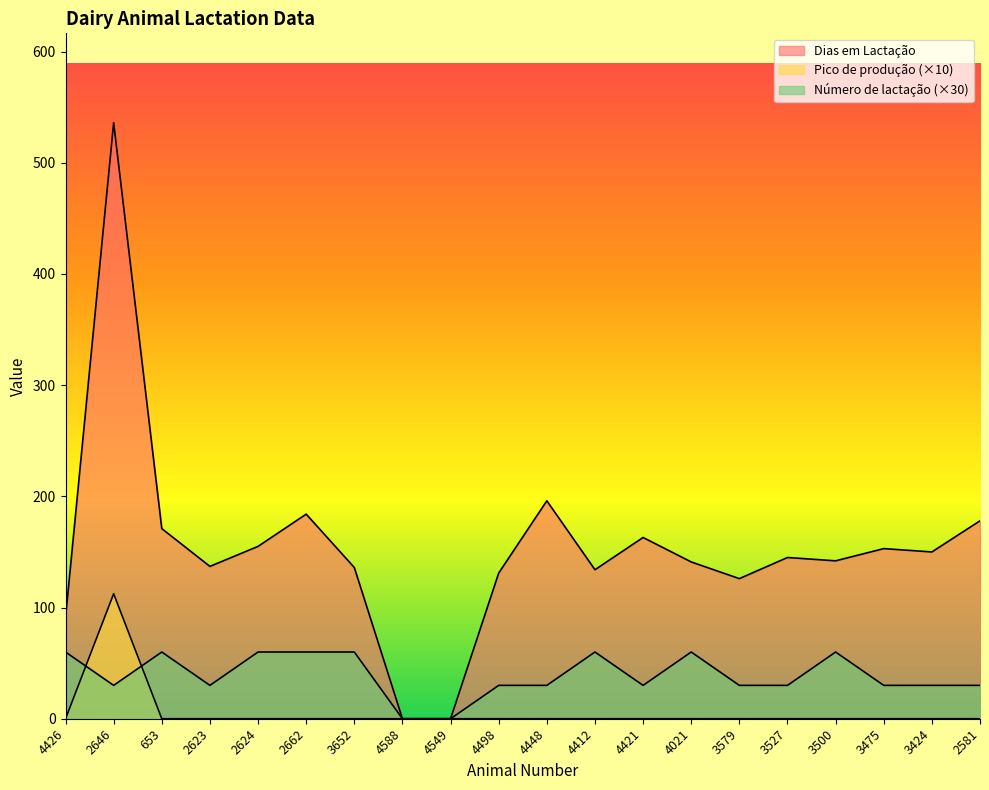

At which label is Número de lactação closest to 30?

2646